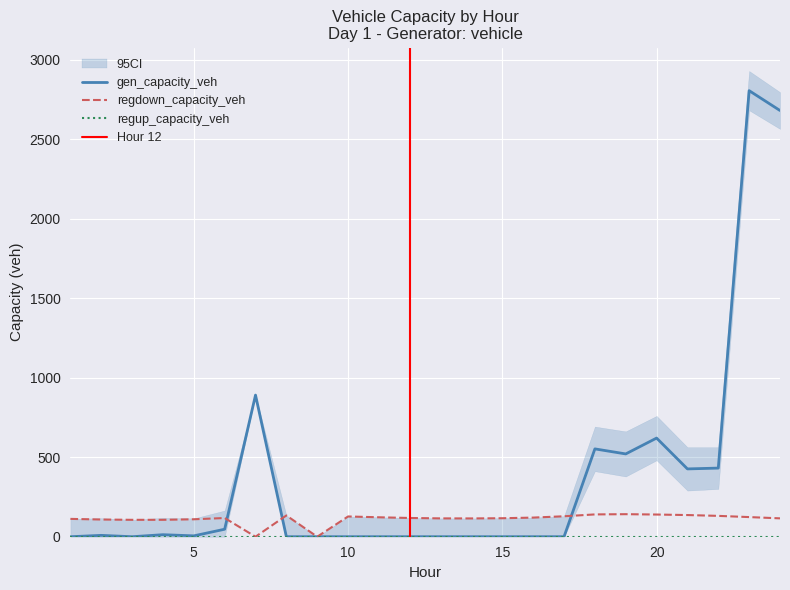

Where does the gen_capacity_veh series first go above 5?

2